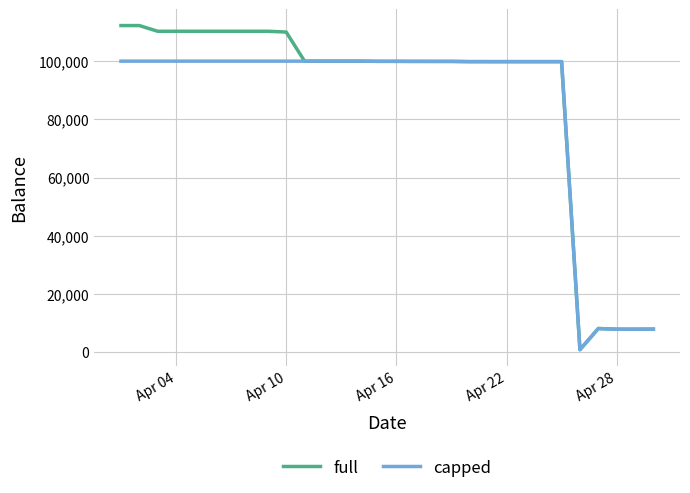

Does the chart display data point markers on the line(s)?

No